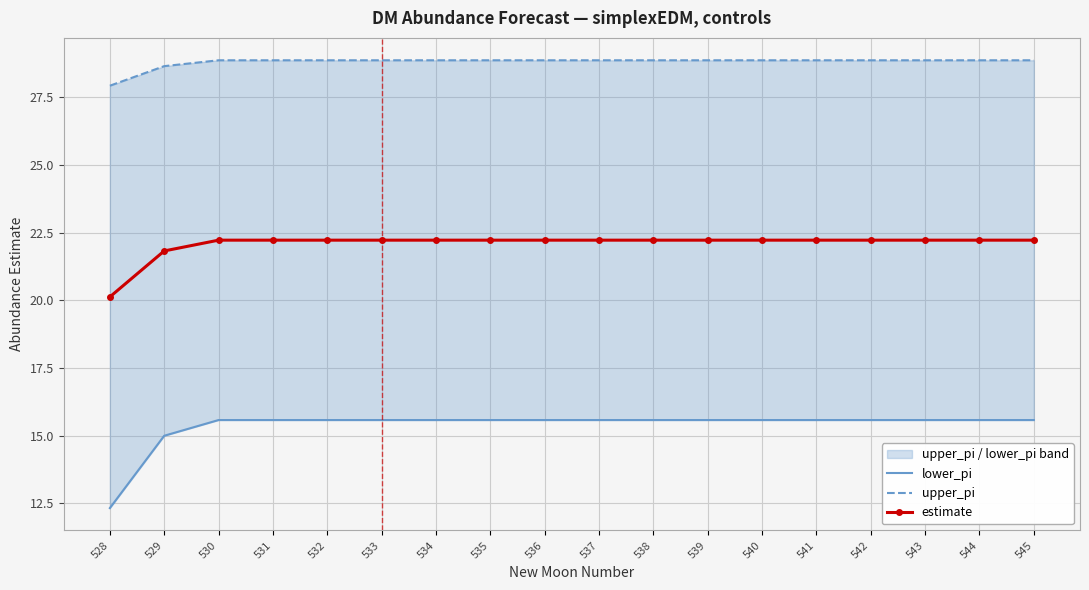

The value of estimate at 533 is 31.5. True or false?

False